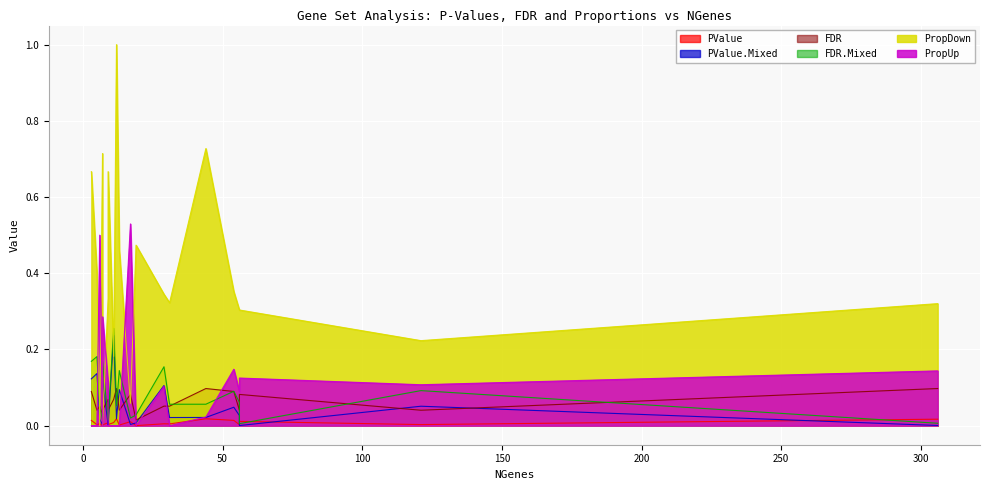

At which label is PropDown closest to 0?

7